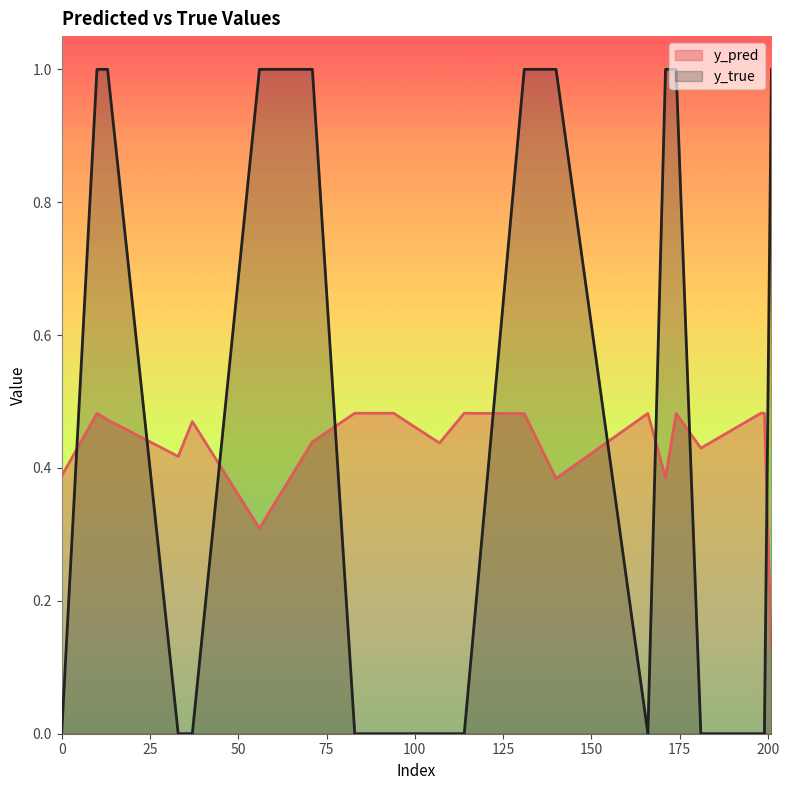

Which series changed the most between 37 and 56?

y_true